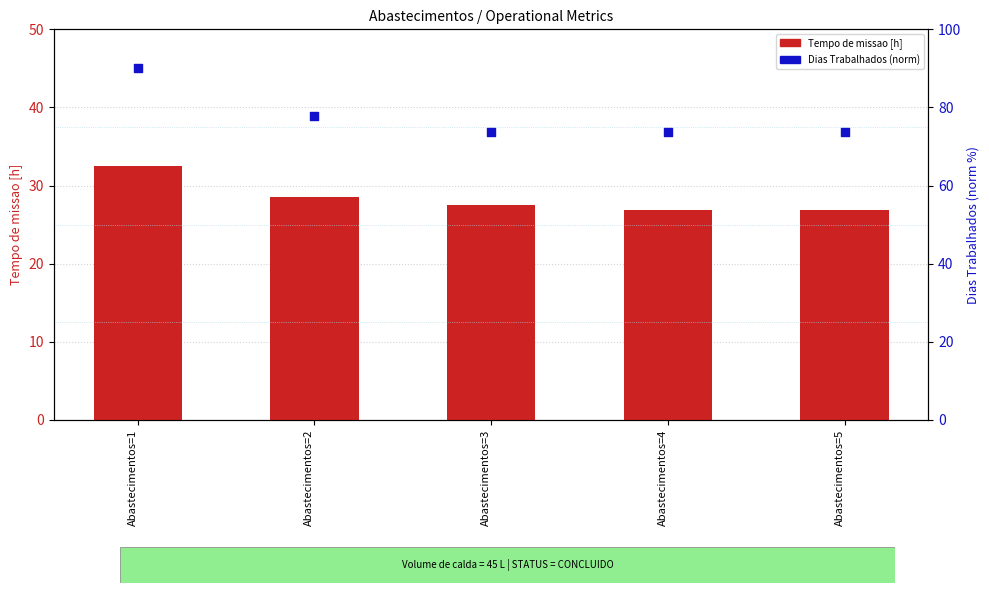

Which series has the largest total across all categories?

Dias Trabalhados (norm)